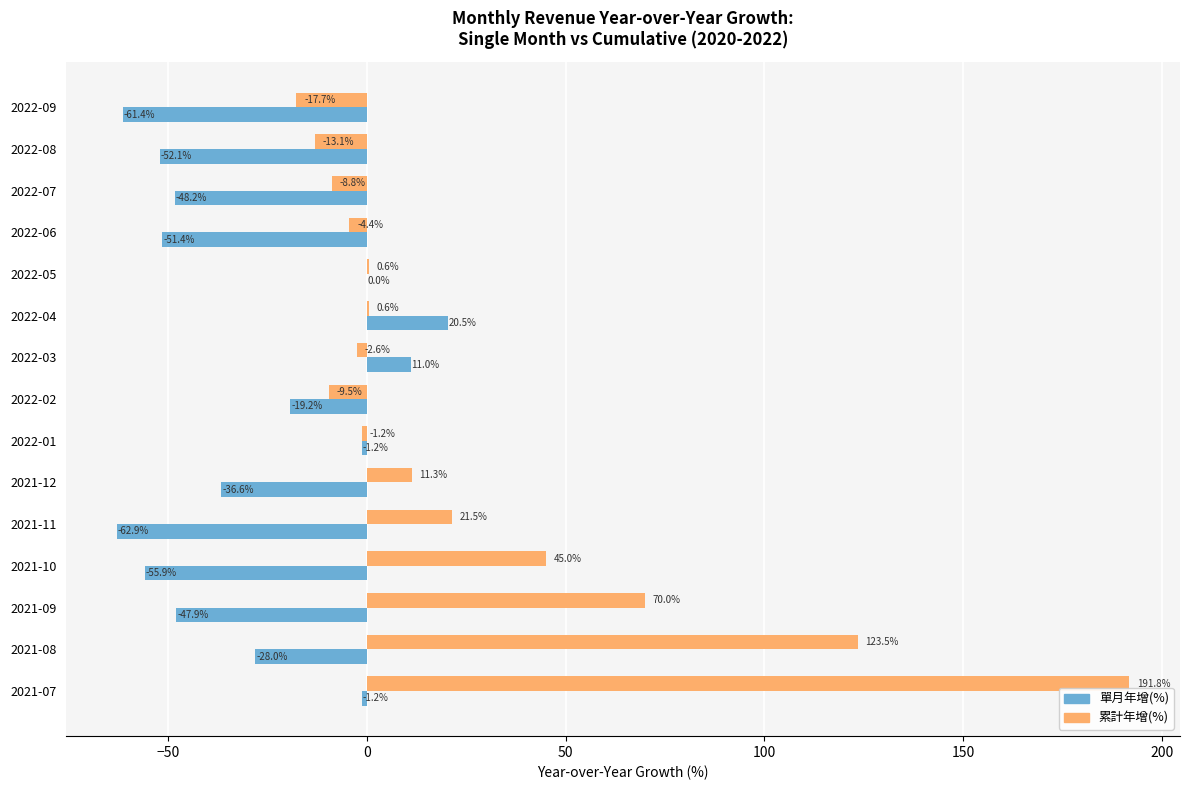

At which label is 累計年增(%) closest to 87?

2021-09